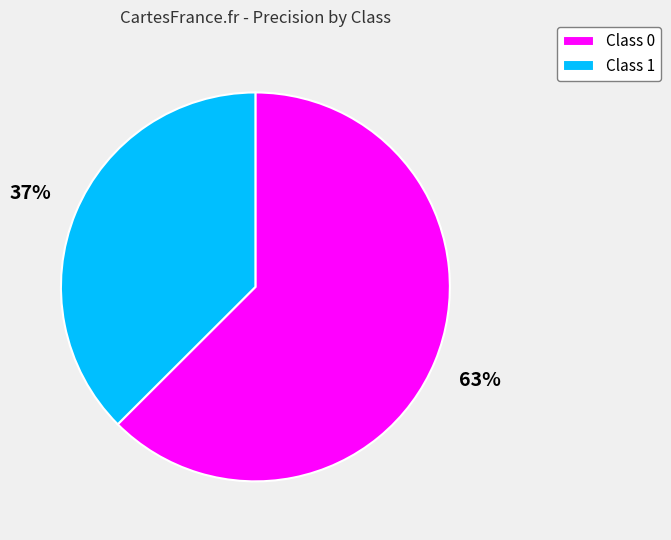

To the nearest percent, what is the average slice percentage?

50%